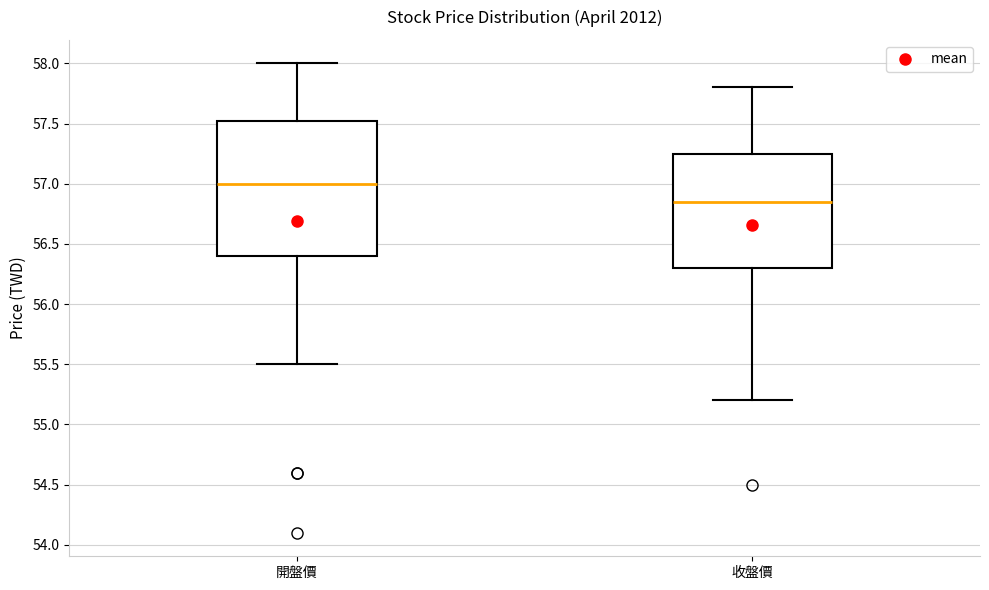

Reading left to right, read every box against the y-axis: the position of its median line, the range the box covers, and the ends of its whiskers. The values are not printed on the chart, so give them approximately, as read against the axis.

開盤價: median 57.00, box 56.40 to 57.55, whiskers 55.50 to 58.00
收盤價: median 56.85, box 56.30 to 57.25, whiskers 55.20 to 57.80